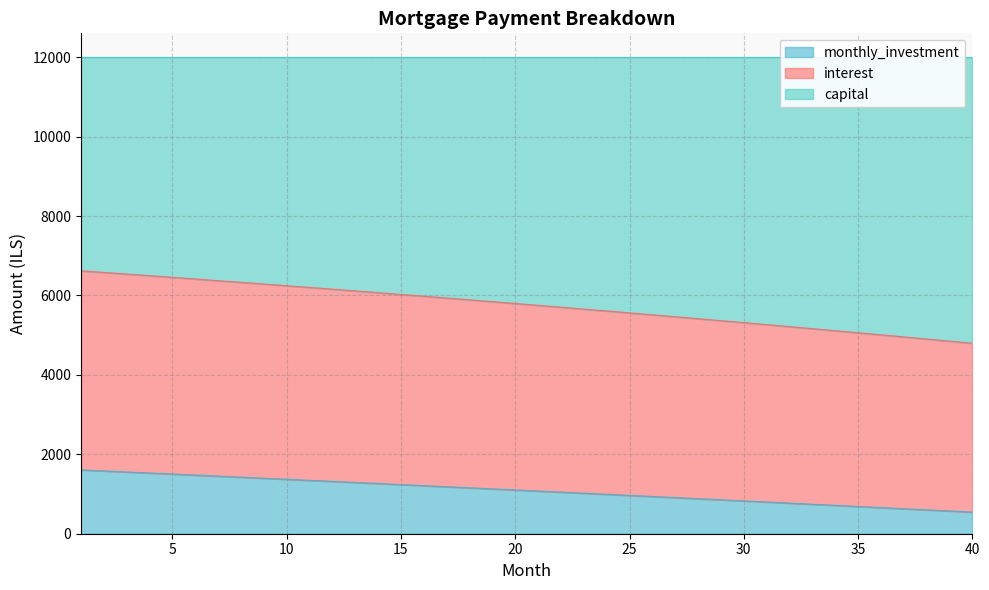

What is the difference between the highest and lowest values at 1?

5012.5